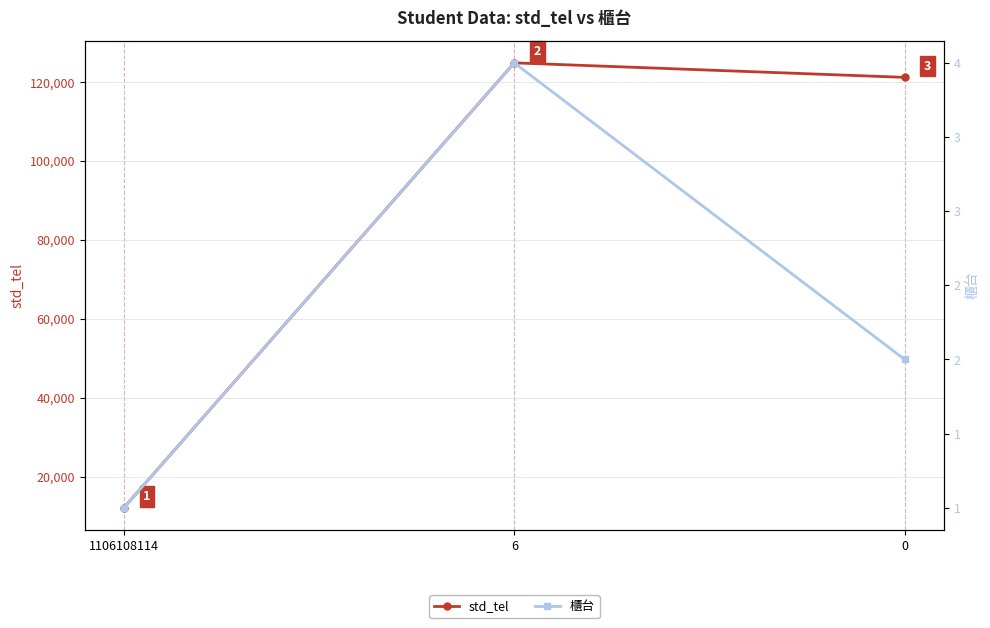

At which label does 櫃台 reach its minimum?

1106108114